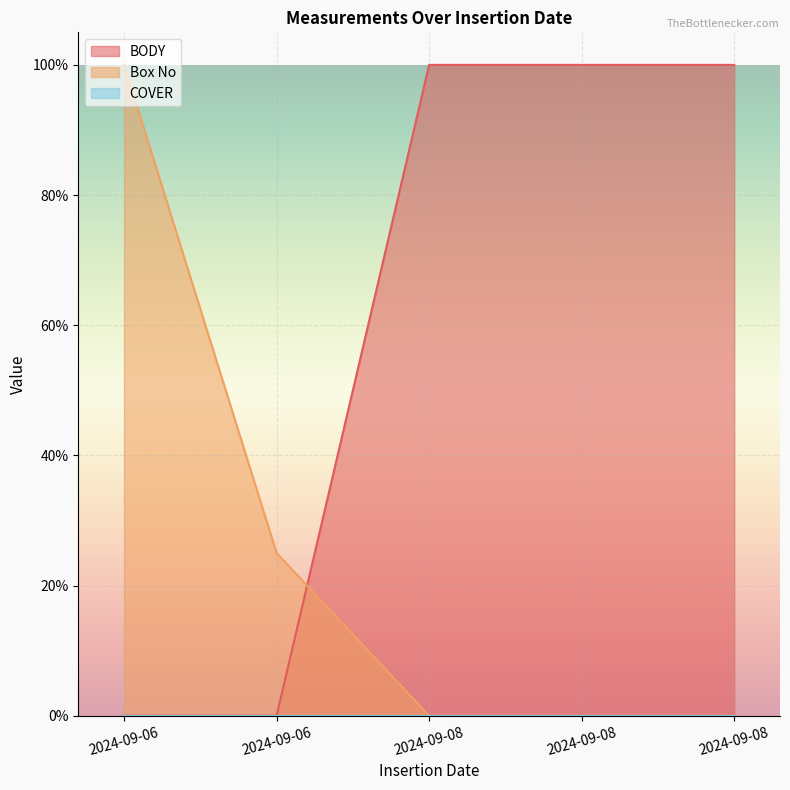

How many positive values does the Box No series have?

2